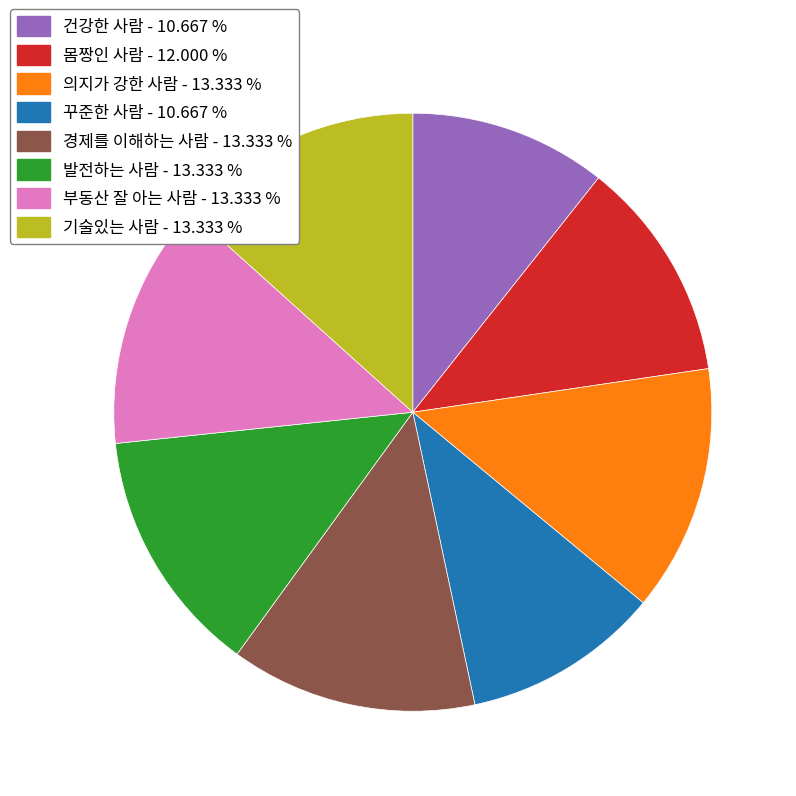

Which has a higher value, 몸짱인 사람 or 경제를 이해하는 사람?

경제를 이해하는 사람